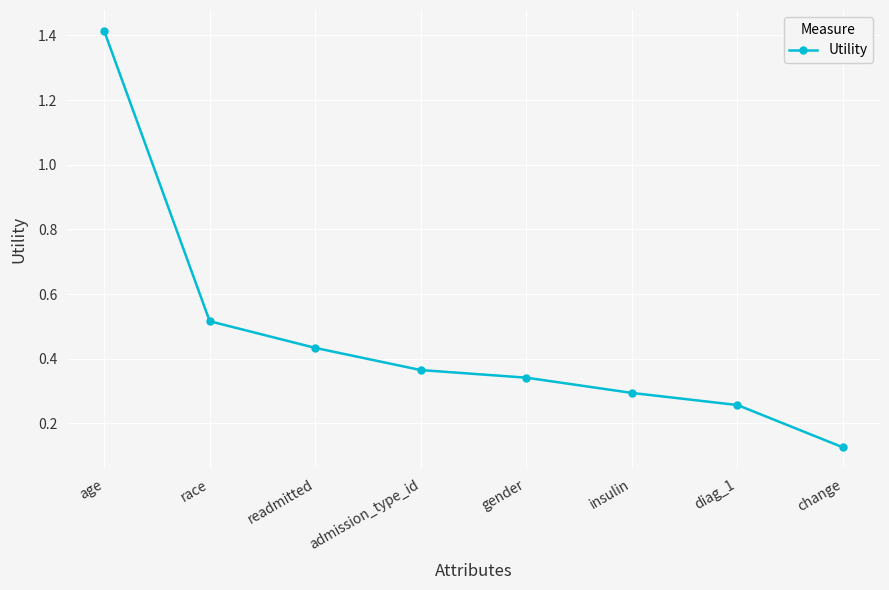

What is the label of the 5th point from the right?

admission_type_id